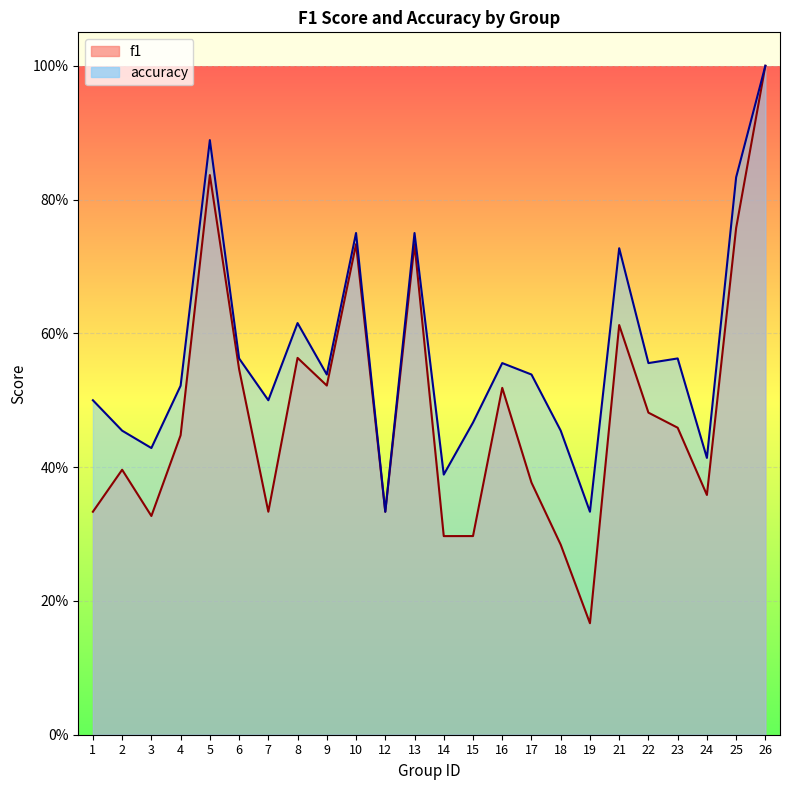

What is the approximate value of accuracy at 14?

0.4